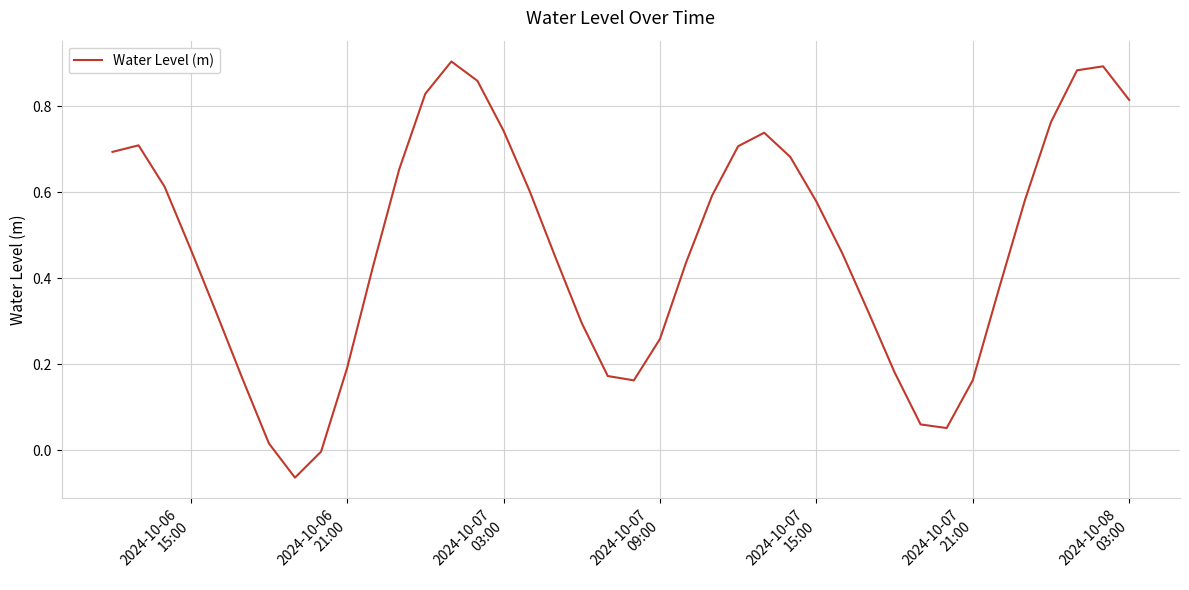

Does the chart have visible grid lines?

Yes